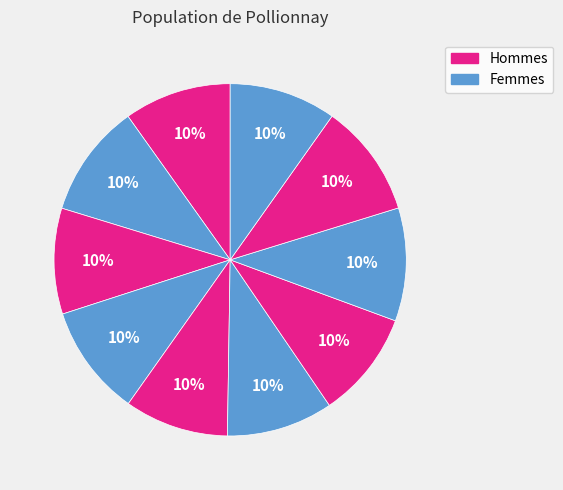

Count the number of slices in the pie.

10